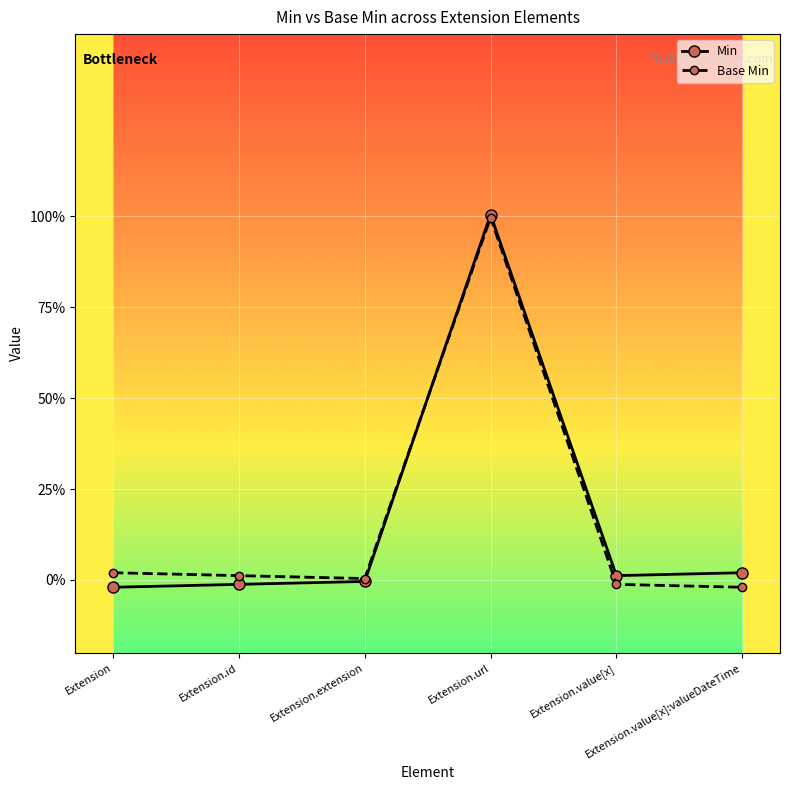

What is the average value of the Base Min series?

0.2